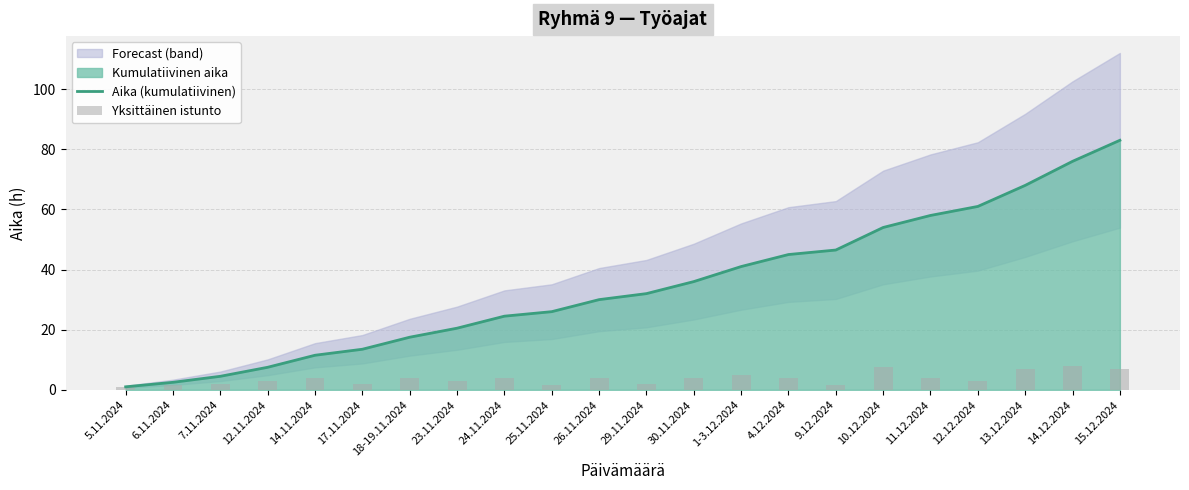

What is the value of the Aika (kumulatiivinen) bar at the 18th from the left?

58.0